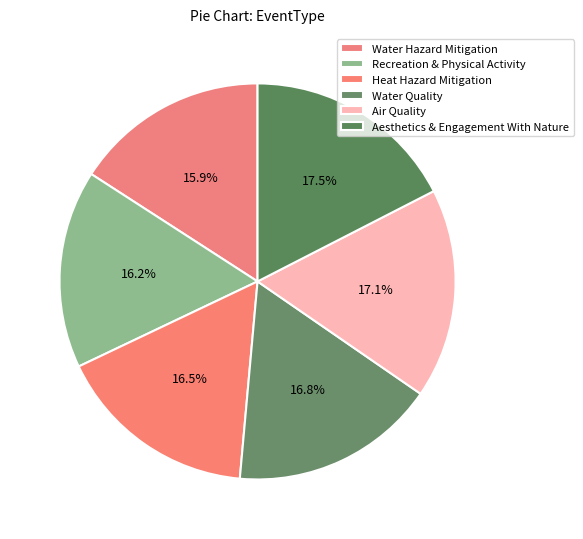

How many segments does this pie chart have?

6